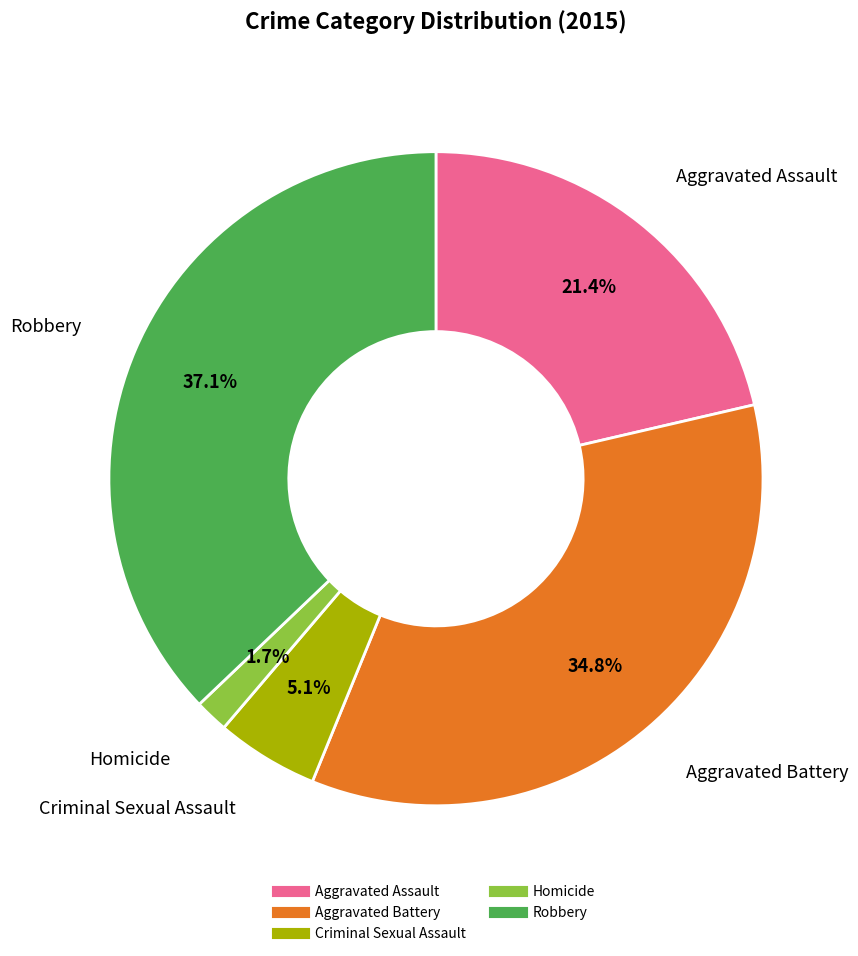

What portion of the pie excludes Homicide?

98.3%